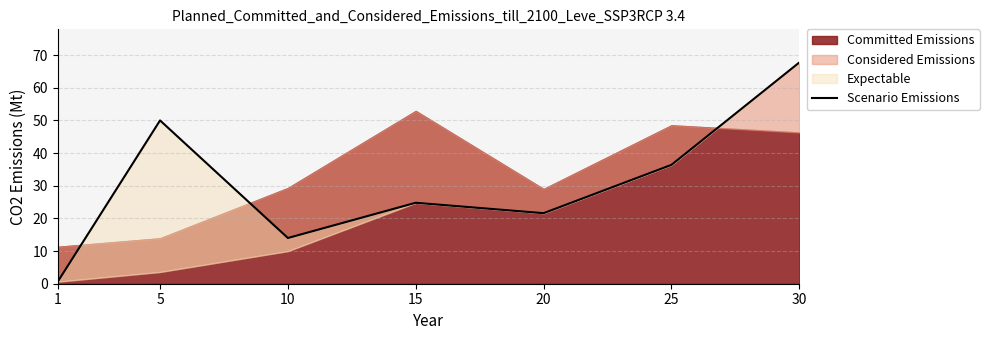

What is the sum of the values at 1 and 20?

22.2